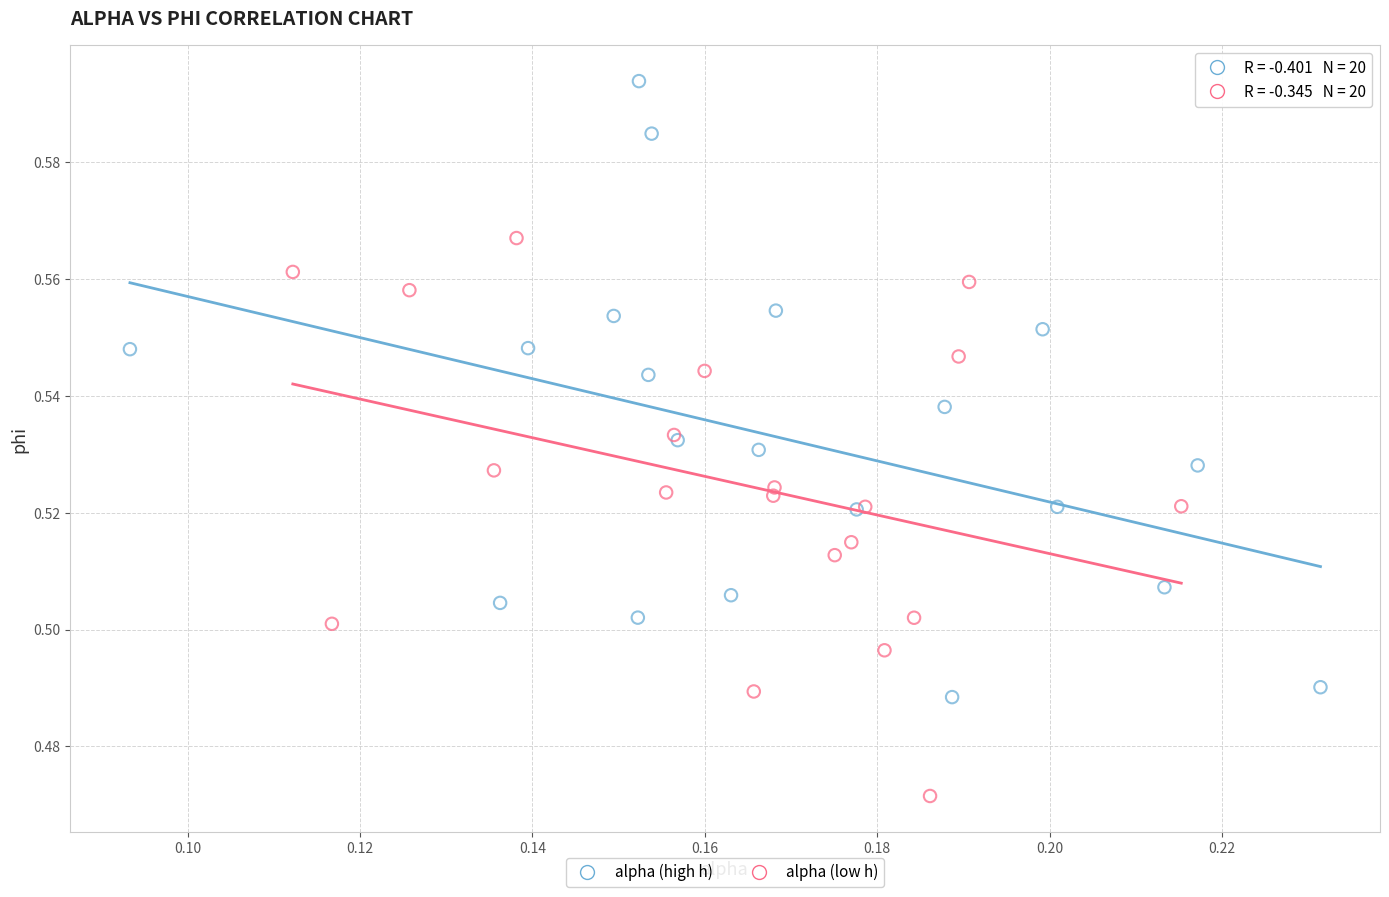

Which series contains the lowest Y value?

alpha (low h)